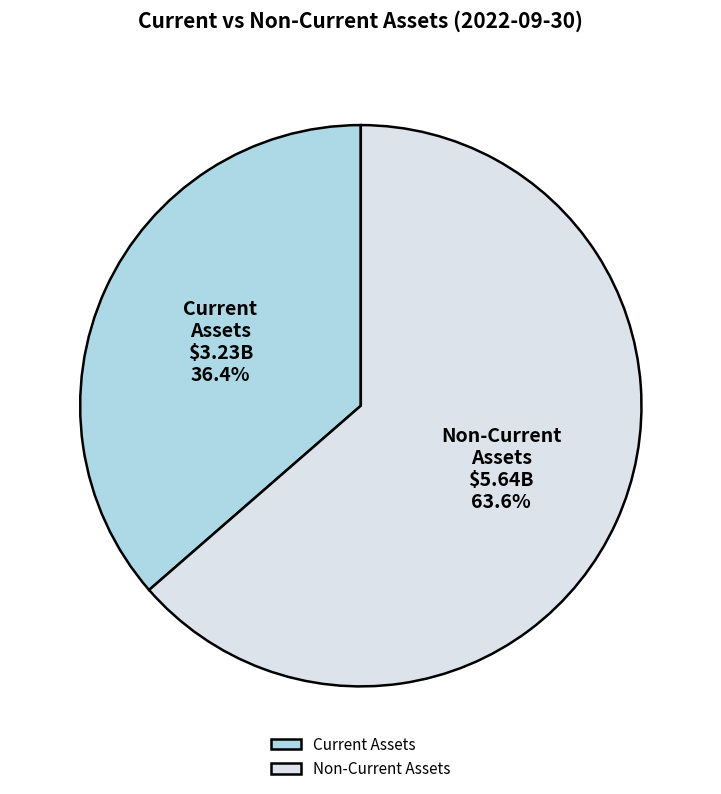

Which slice is the largest?

Non-Current Assets